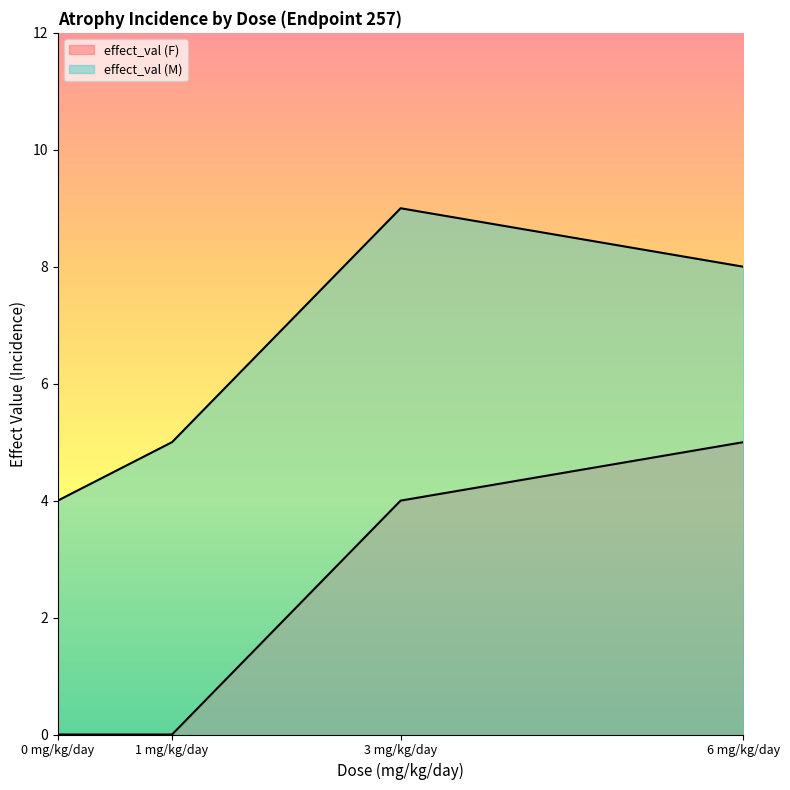

What is the label of the 3rd point from the left?

3 mg/kg/day